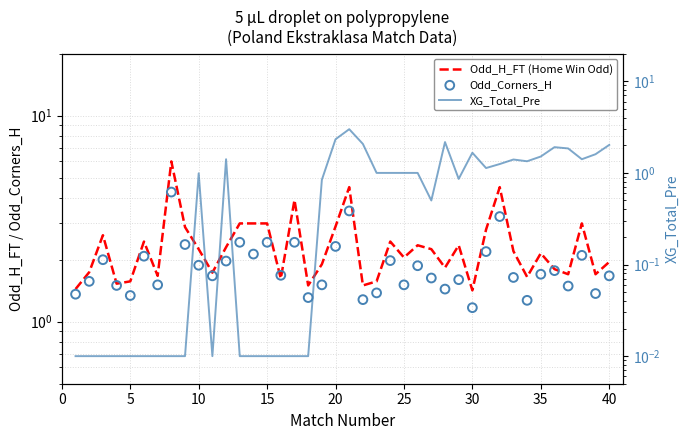

Which series reaches the minimum Y coordinate?

XG_Total_Pre